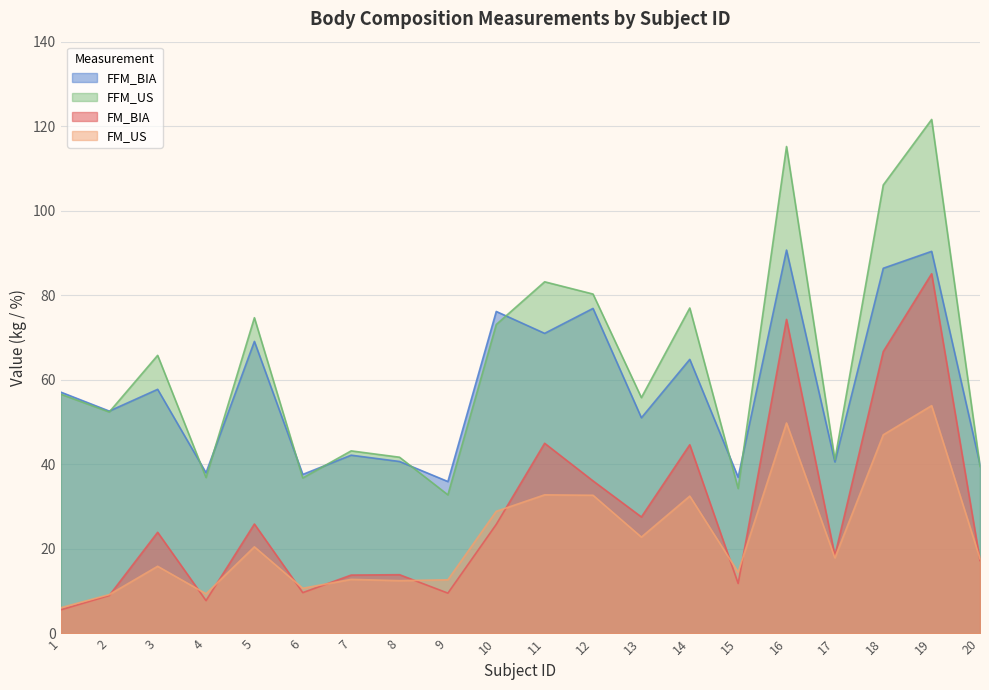

How many lines are shown in the chart?

4